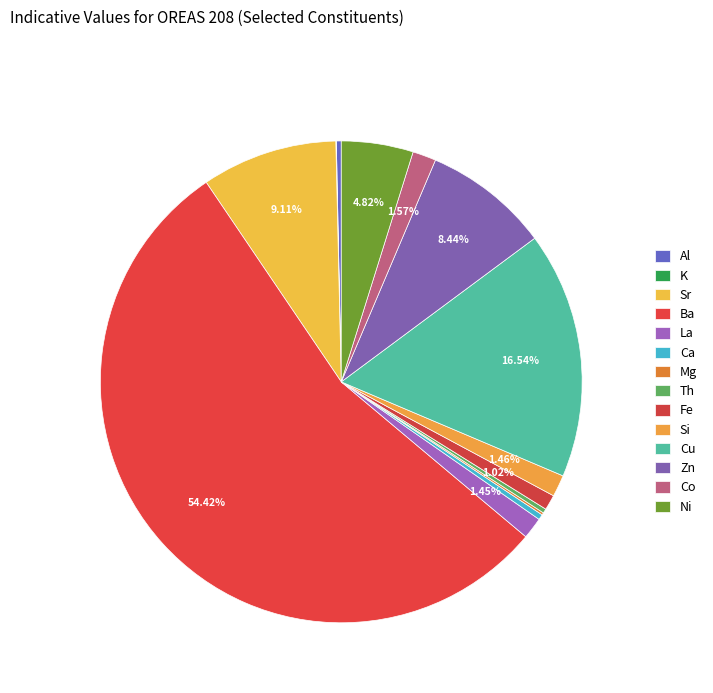

How many segments does this pie chart have?

14